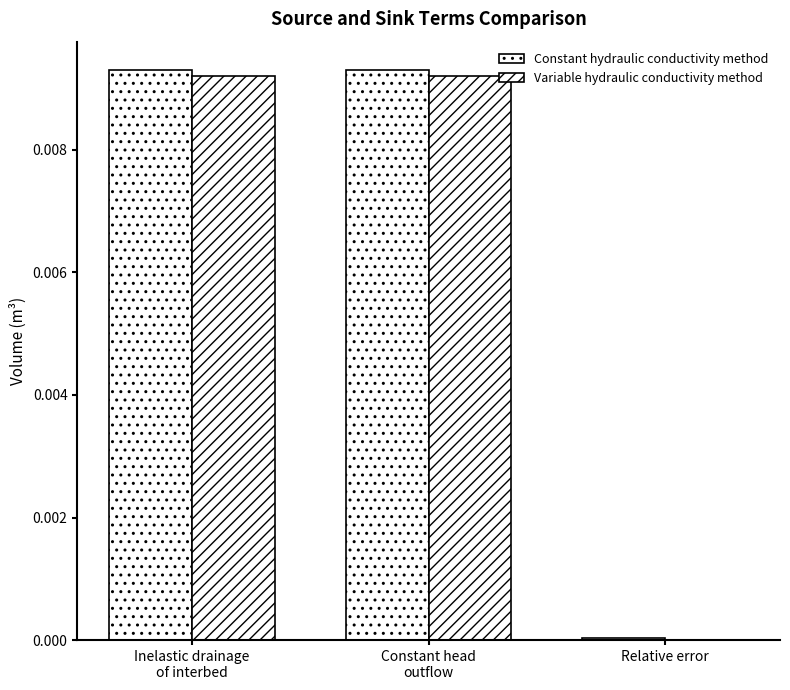

Which label corresponds to the largest value in the chart?

Inelastic drainage
of interbed